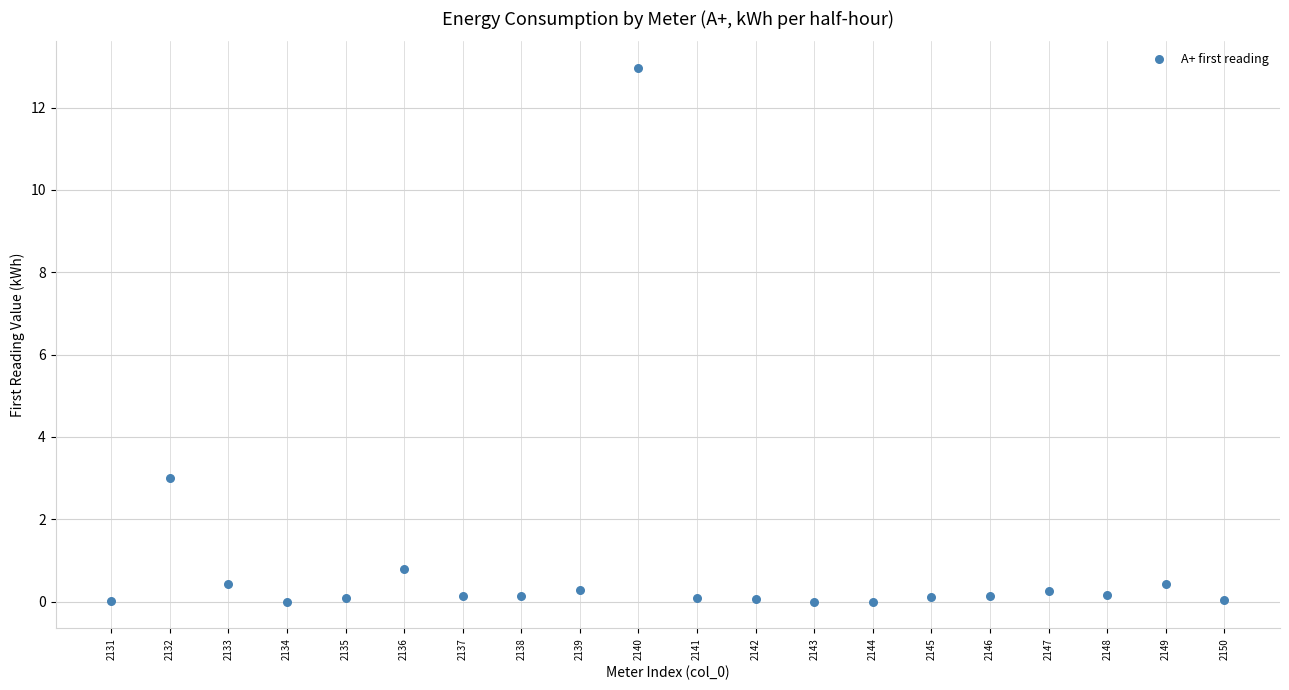

What is the range of X values (max minus min)?

19.0